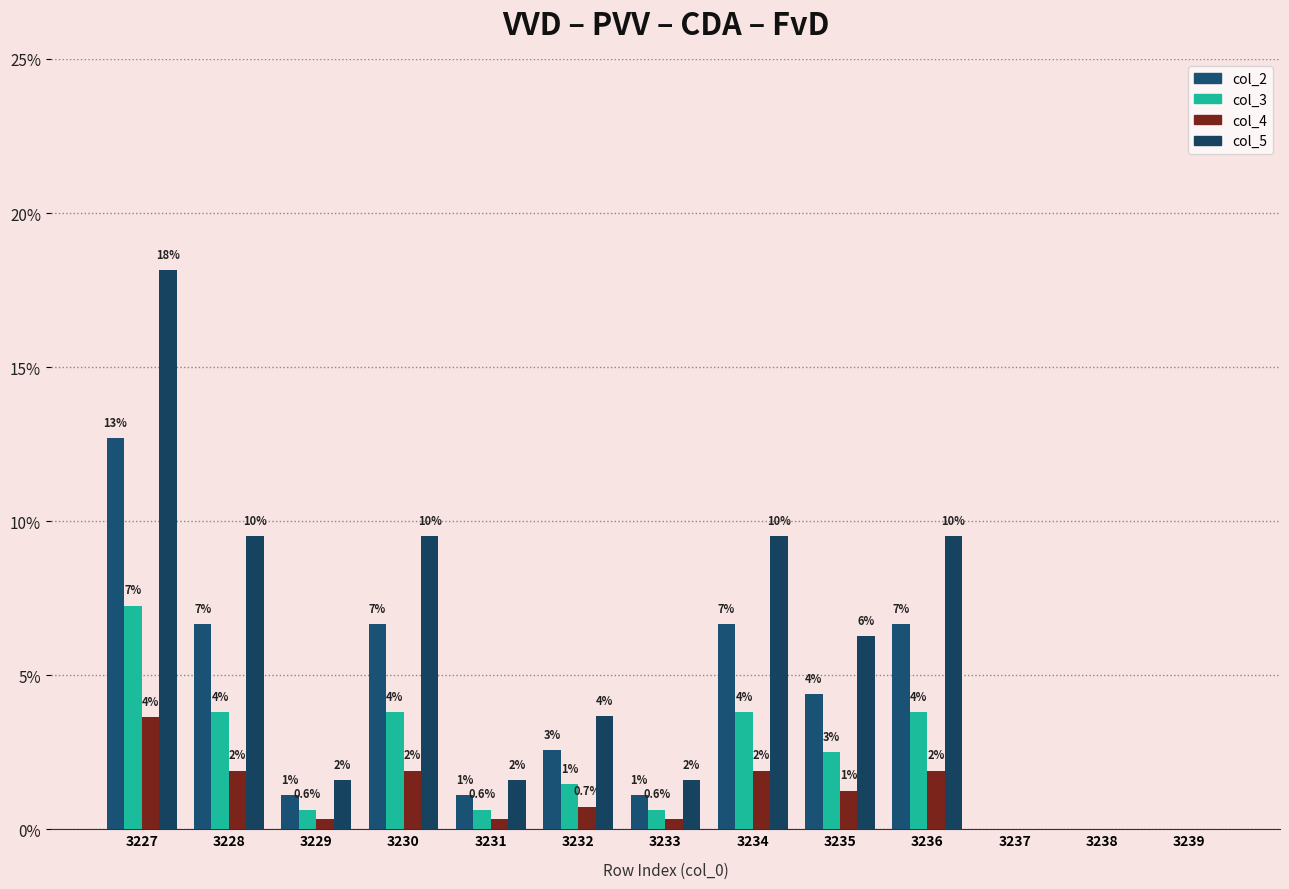

Does the chart contain any negative values?

No